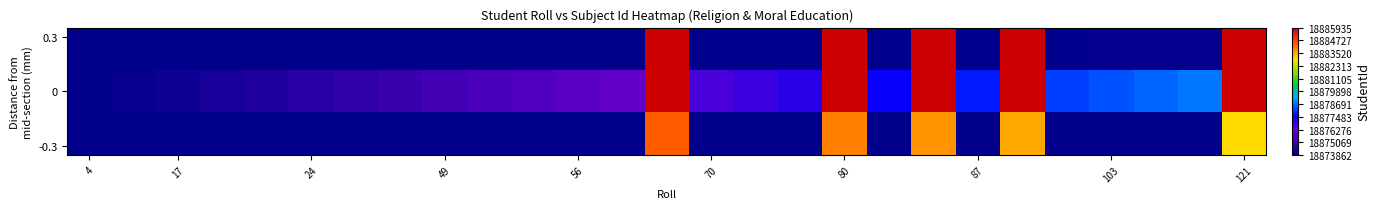

At which category does the chart reach its minimum across all series?

4